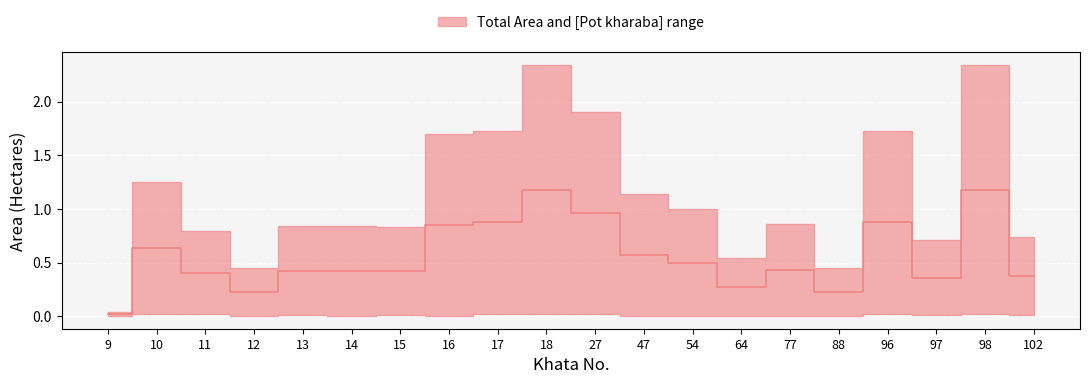

Rank the categories by value from lowest to highest.

9, 12, 88, 64, 97, 102, 11, 14, 15, 13, 77, 54, 47, 10, 16, 17, 96, 27, 18, 98